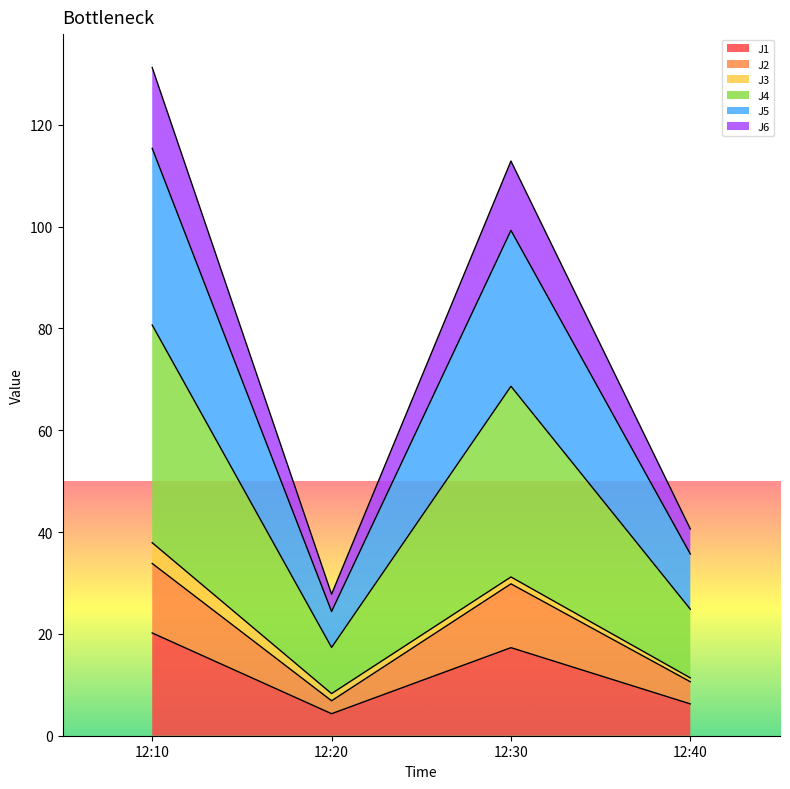

True or false: J6 and J4 intersect in this chart.

False